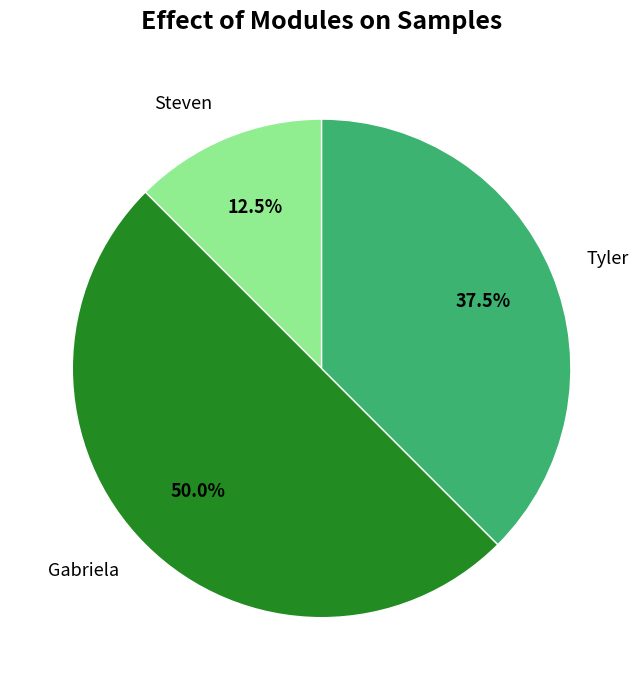

How many slices are in this pie chart?

3